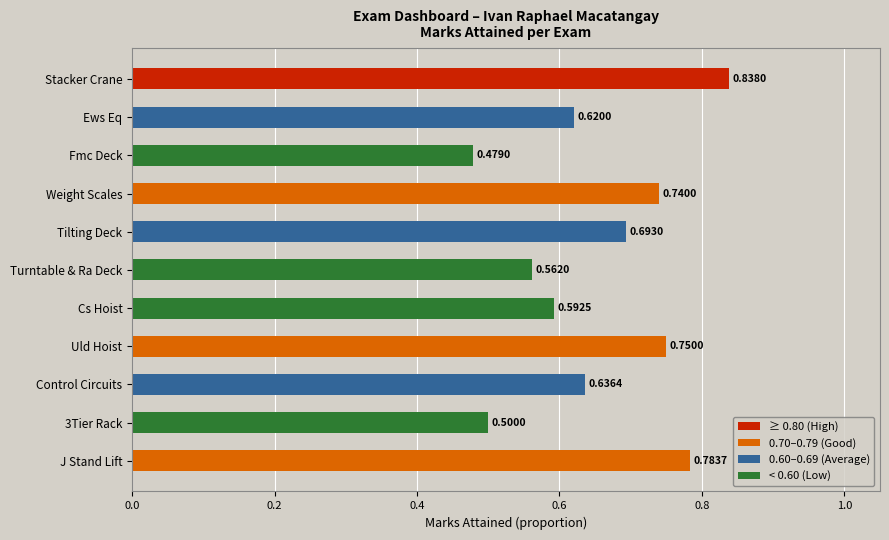

Where is the data nearest to the value 0?

Fmc Deck